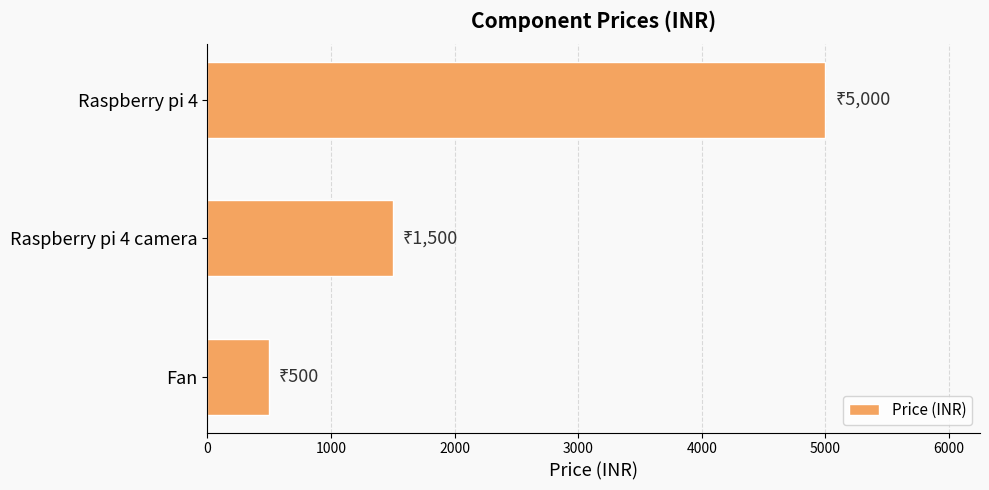

Where is the data nearest to the value 2750?

Raspberry pi 4 camera